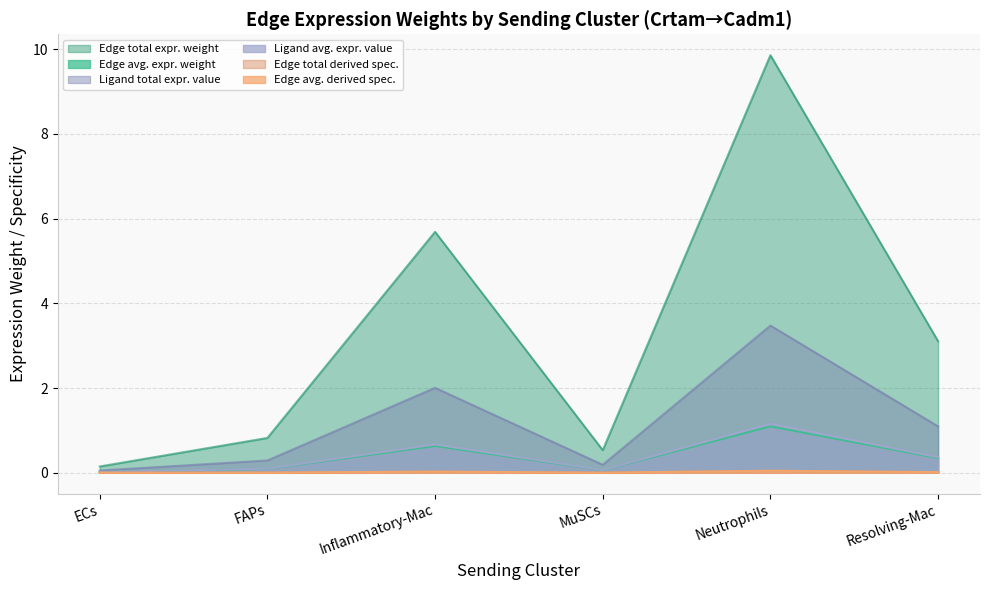

Is the value of Ligand total expression value at Neutrophils greater than the value of Edge total expression derived specificity at Neutrophils?

No